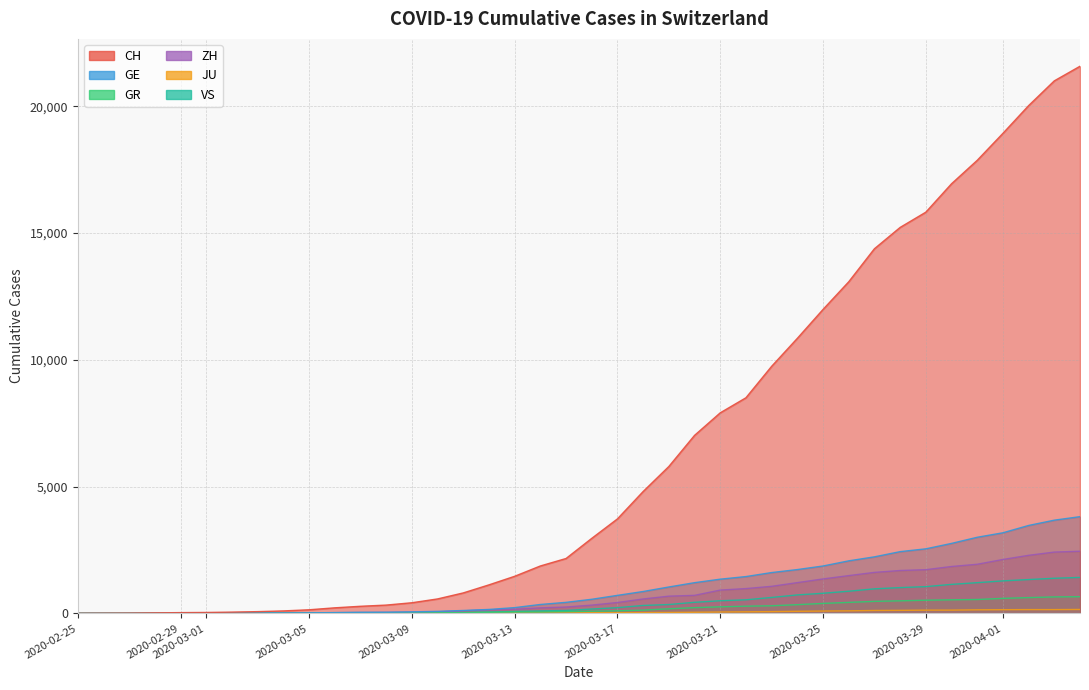

The value of CH at 2020-03-17 is 70. True or false?

False